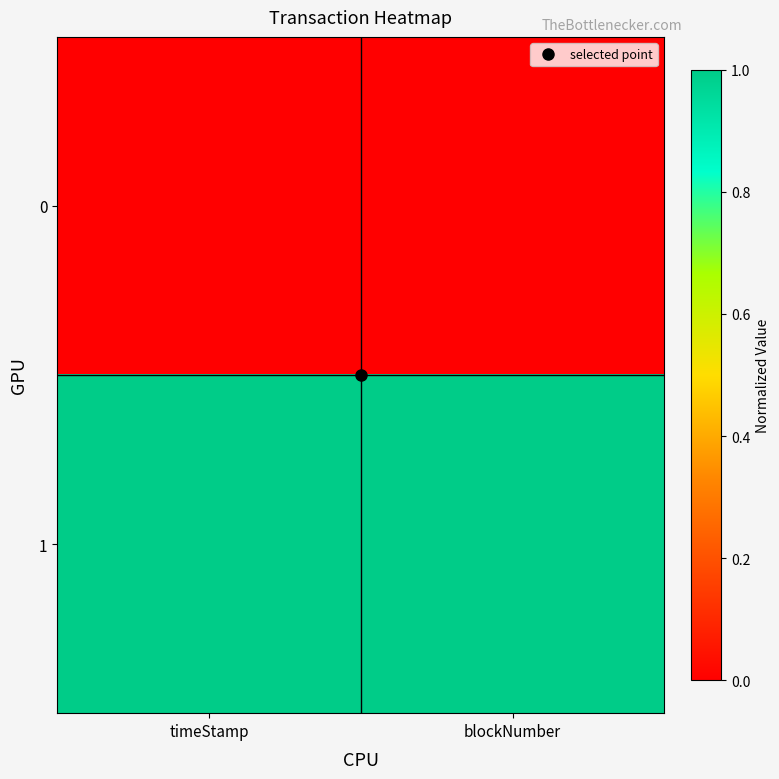

Which has a higher value, timeStamp or blockNumber?

timeStamp